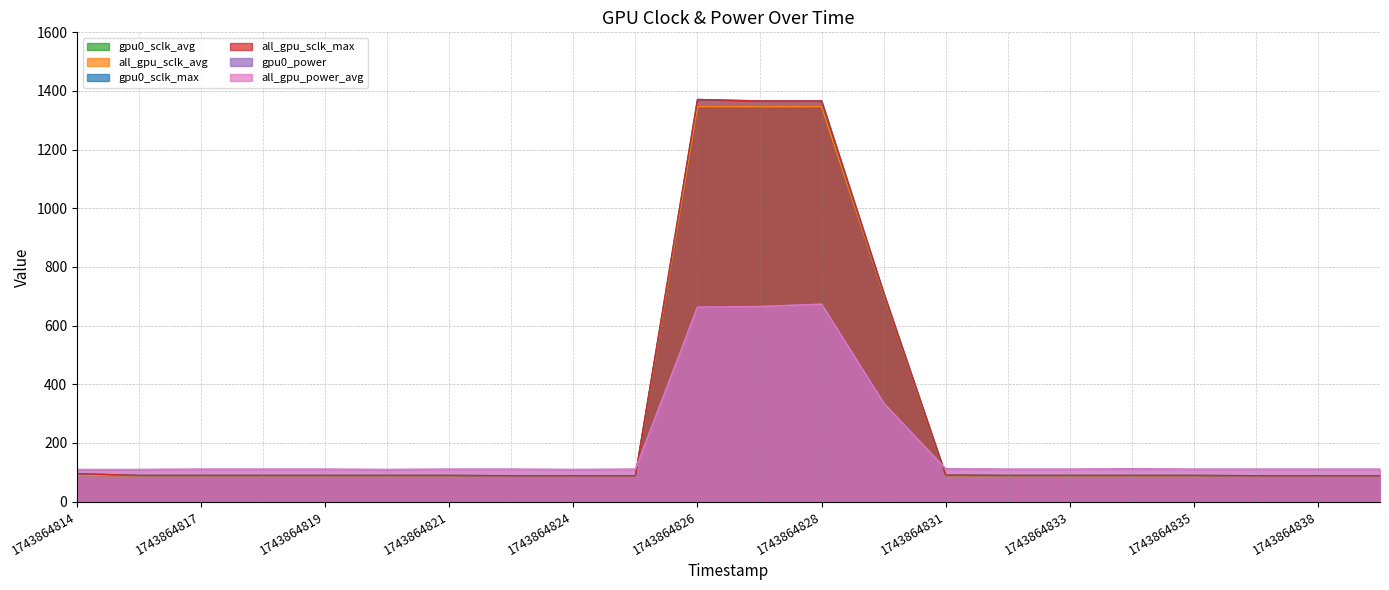

Between 1743864839 and 1743864826, which is larger?

1743864826